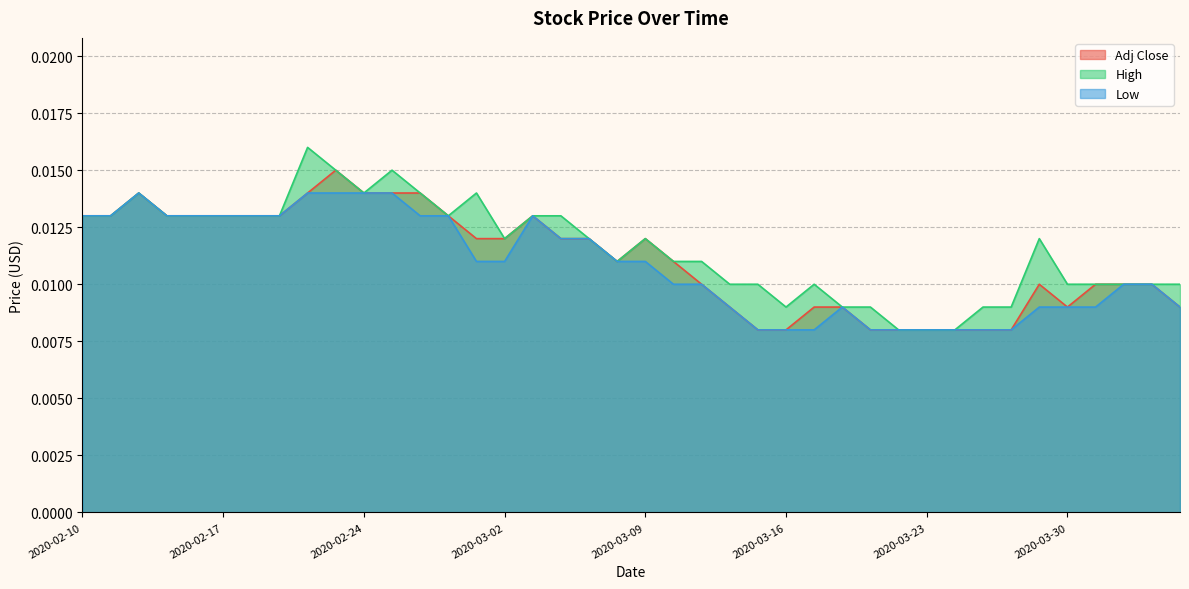

How many distinct data groups are displayed?

3